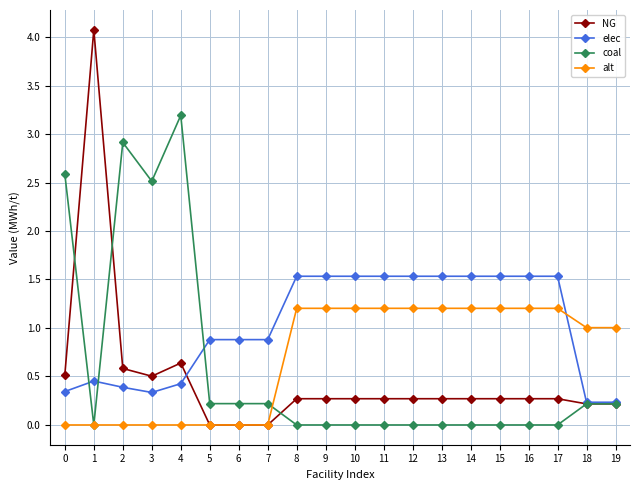

How many intersections are there between alt and elec?

1